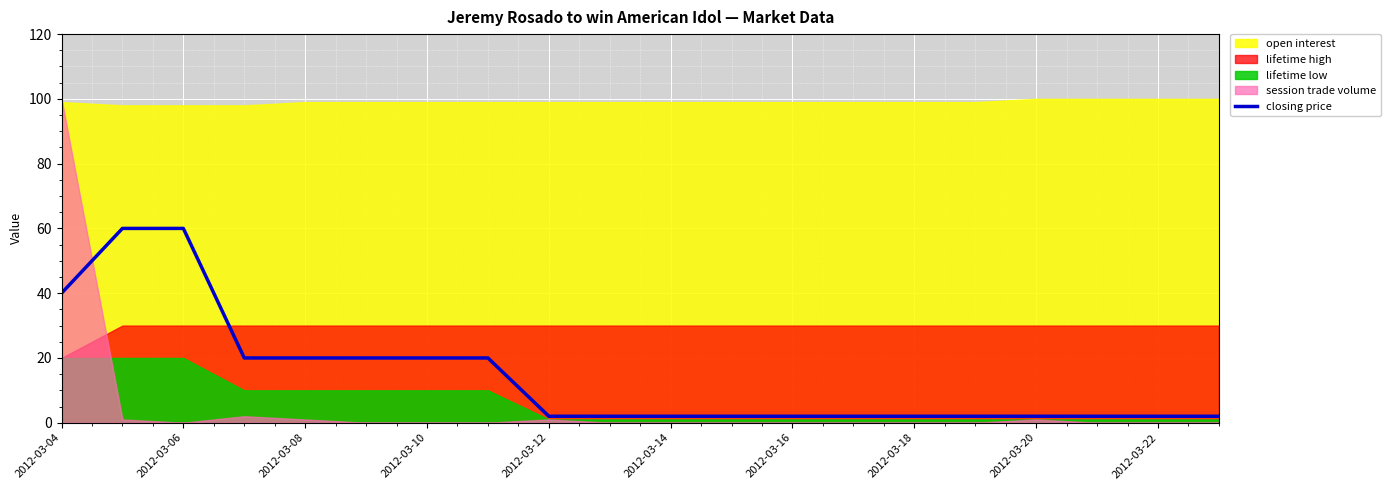

Is it true that closing price equals 2 at 2012-03-12?

True